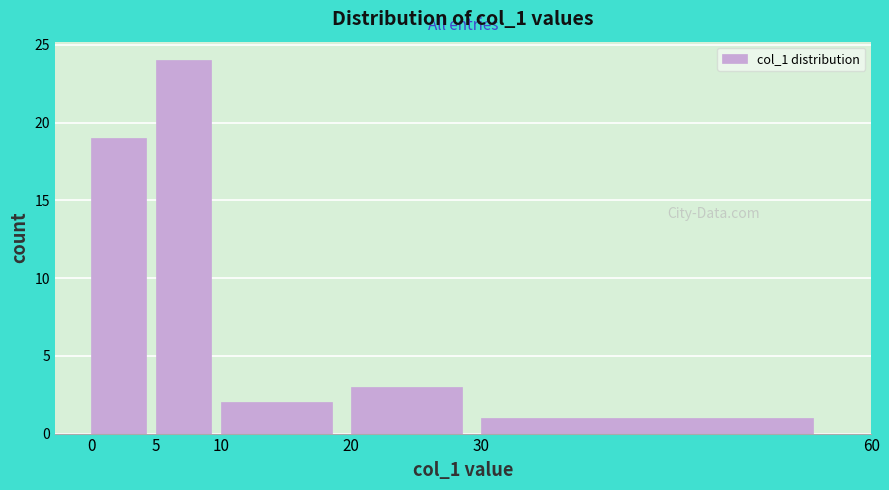

Reading left to right, list every bar in this chart as the range it spans on the x-axis followed by its height. The values are not printed on the chart, so give them approximately, as read against the axis.

0 to 5: 19
5 to 10: 24
10 to 20: 2
20 to 30: 3
30 to 60: 1